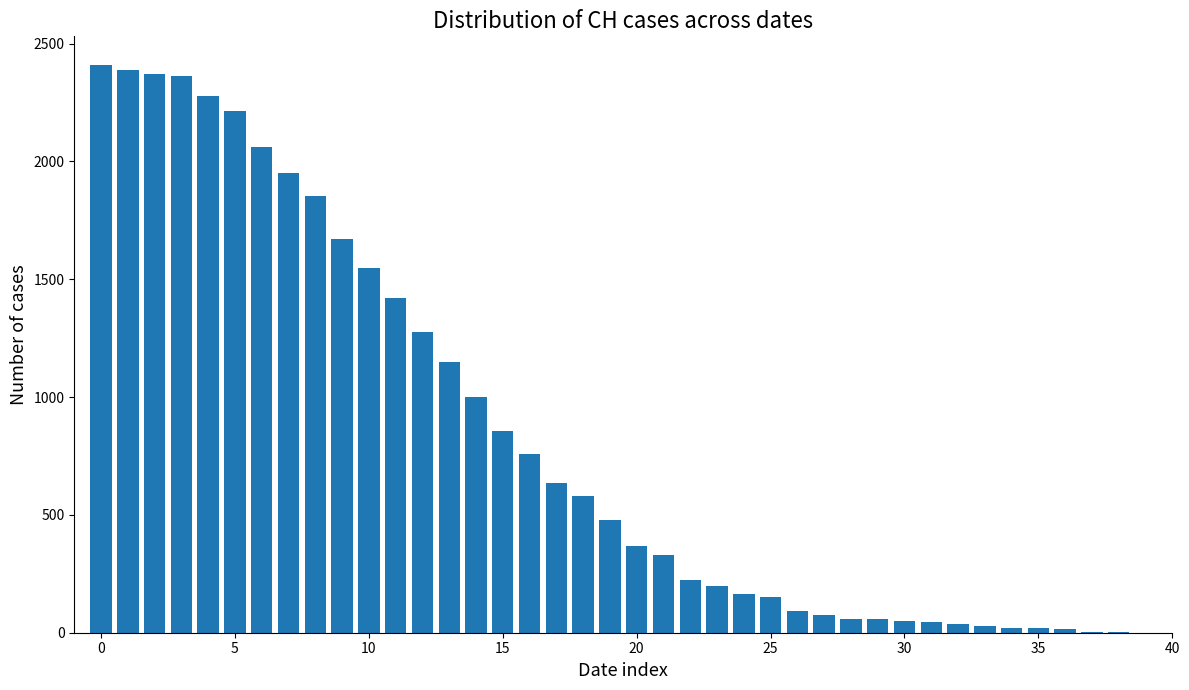

What is the greatest value displayed?

2410